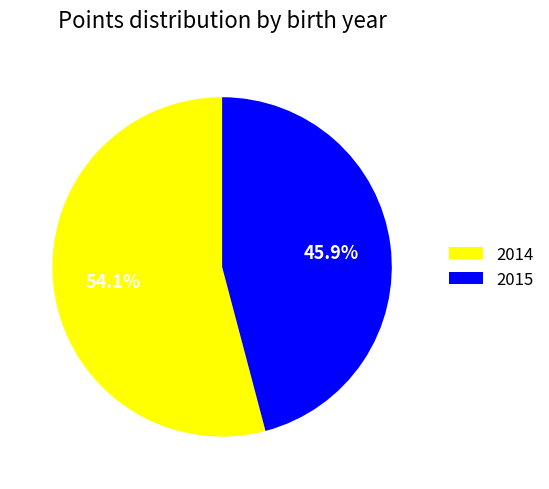

To the nearest percent, what is the difference between the 2015 and 2014 slice percentages?

8%